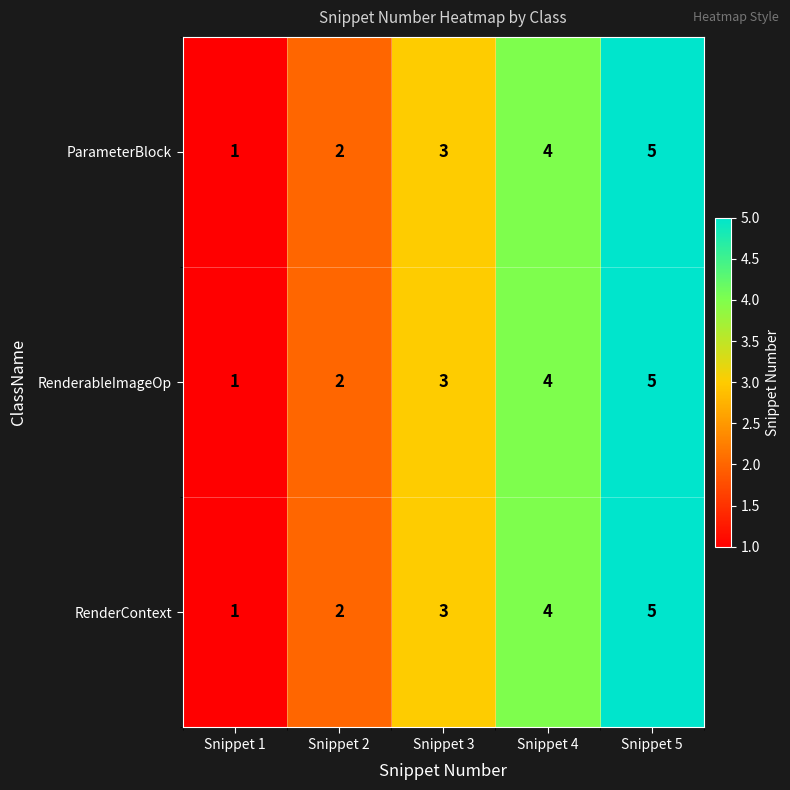

What value does the RenderableImageOp series have at Snippet 5?

5